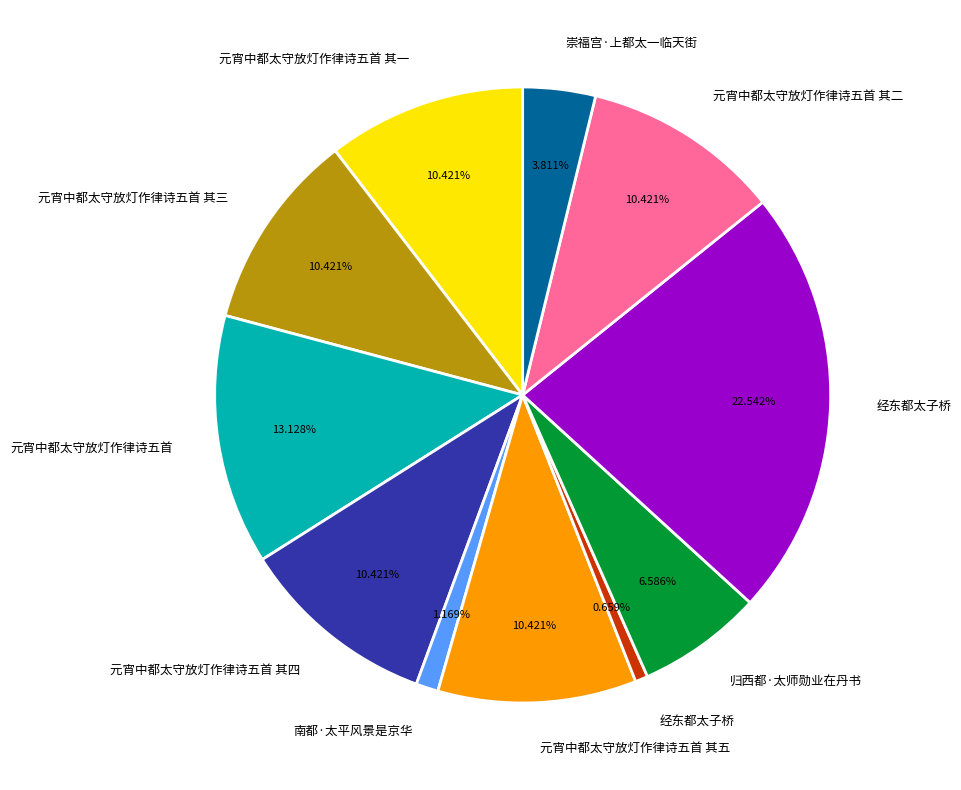

Does any single category account for the majority?

No